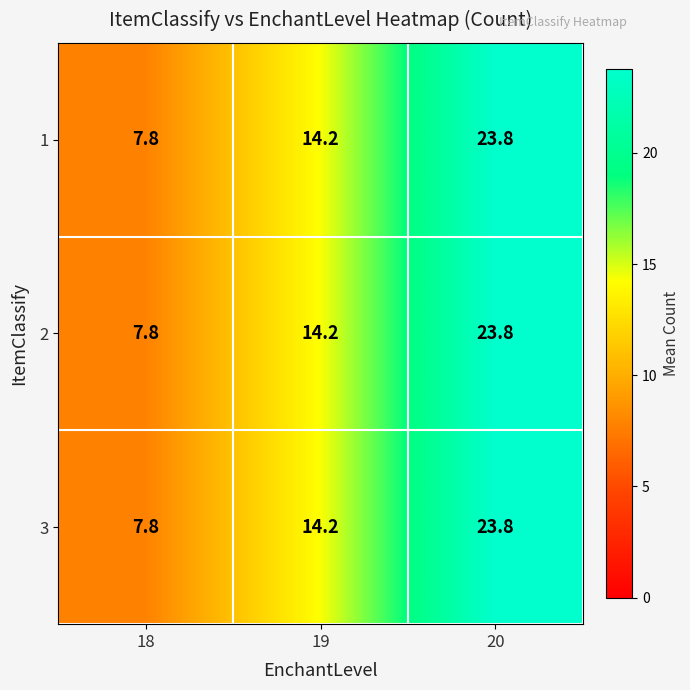

Reading right to left, what are all the values shown in this chart?

1: 23.8	14.2	7.8
2: 23.8	14.2	7.8
3: 23.8	14.2	7.8